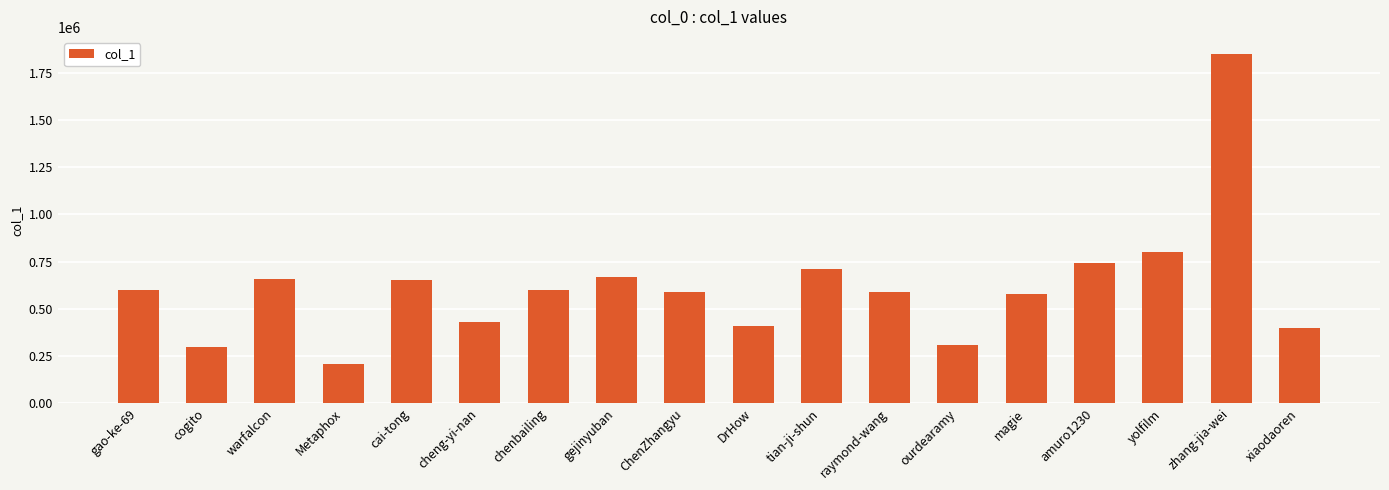

What is the ratio of the value at amuro1230 to the value at cheng-yi-nan?

1.7